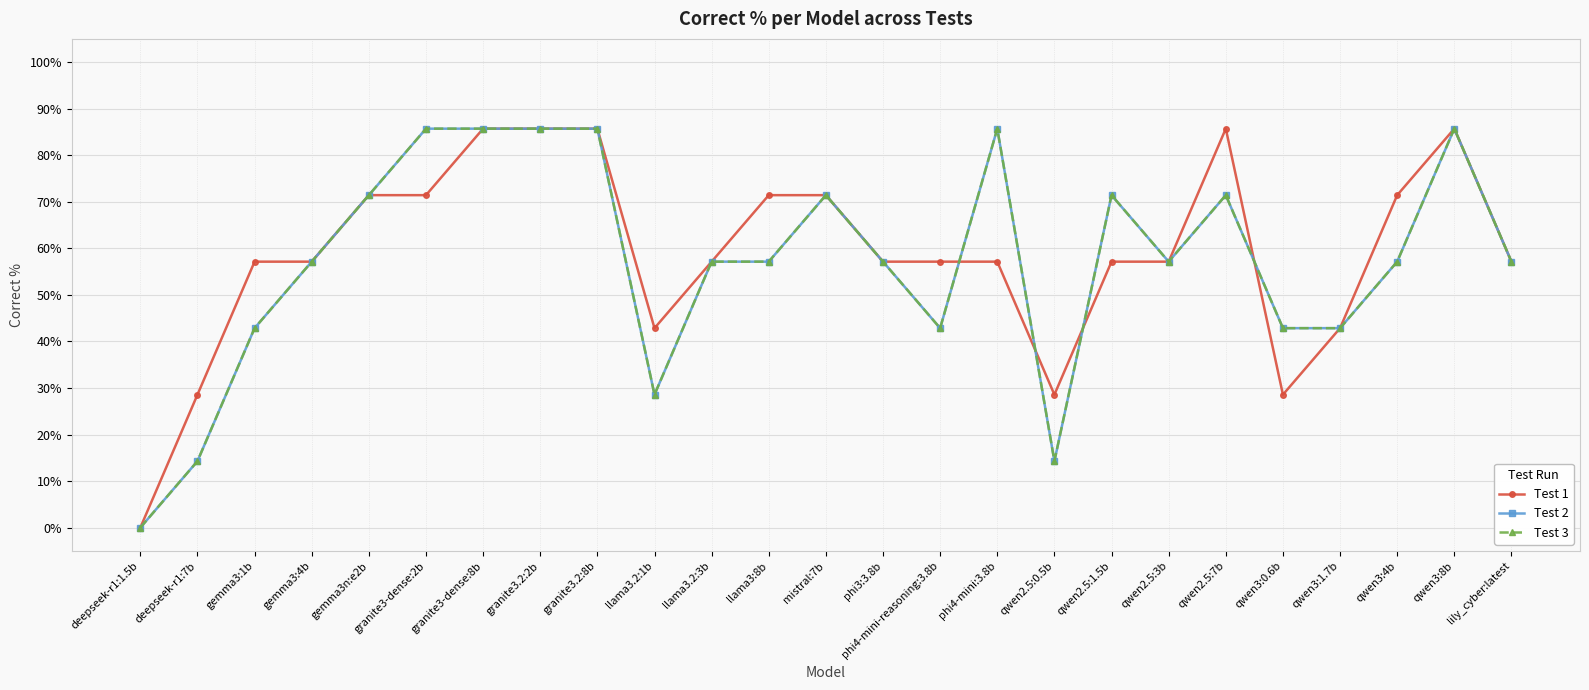

At which category is the sum across all series the highest?

granite3-dense:8b